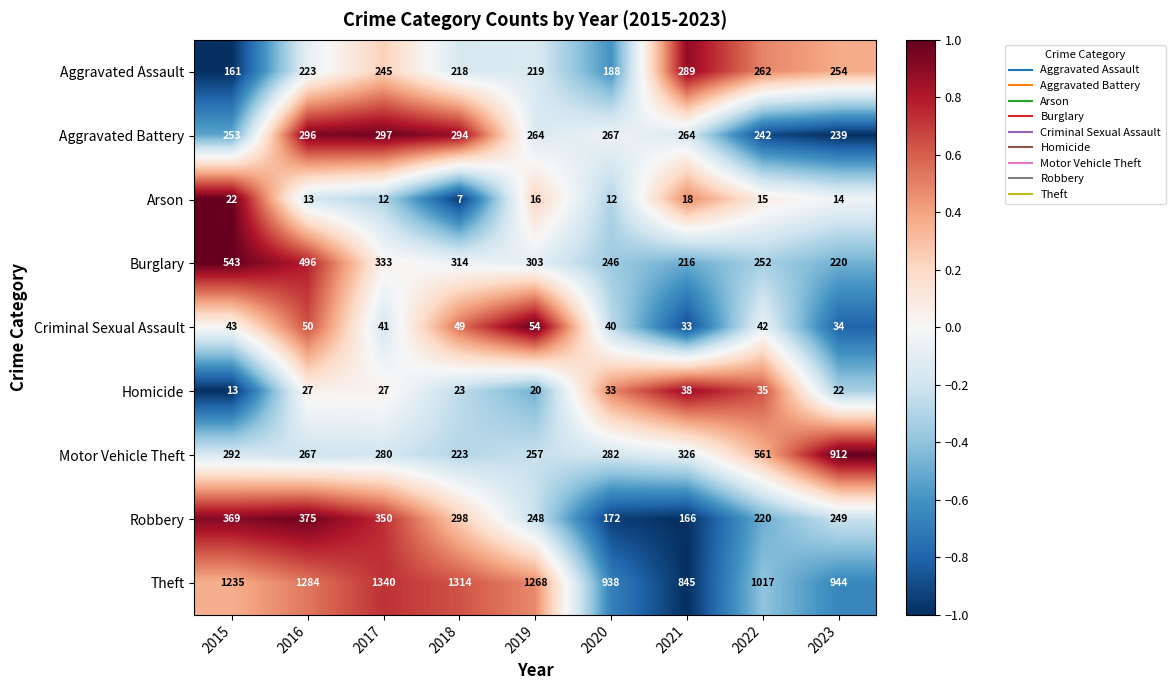

How many distinct data groups are displayed?

9